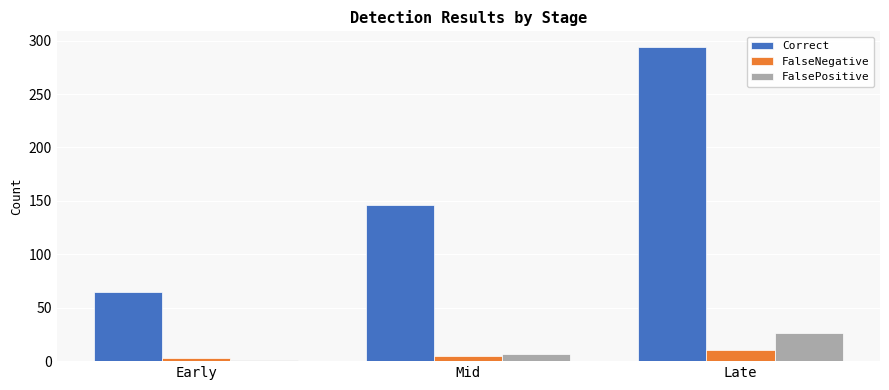

Count the number of data series in this chart.

3